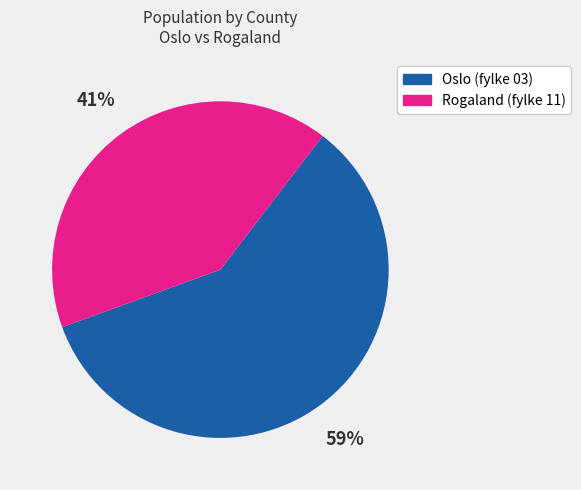

To the nearest percent, what is the difference between the largest and smallest slice percentages?

18%